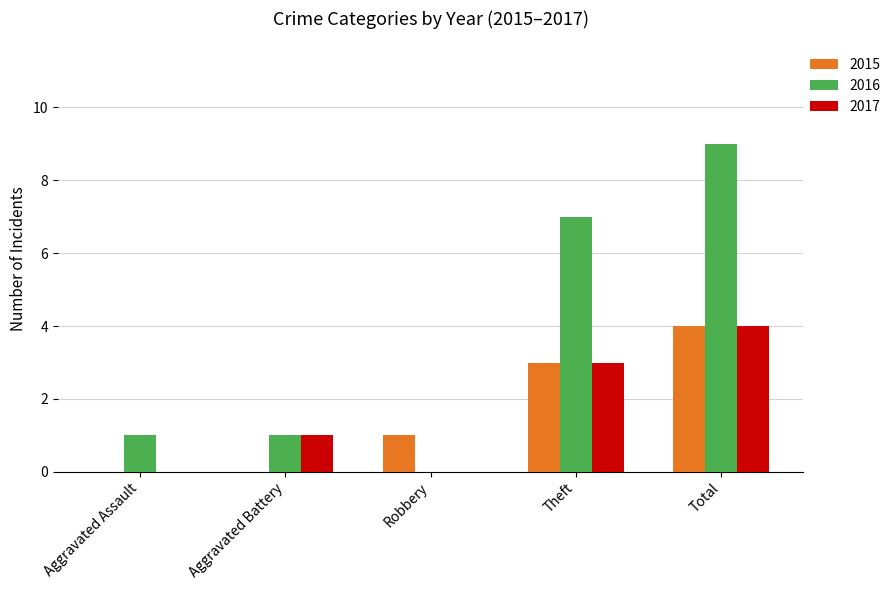

What are all the series names shown in the legend?

2015, 2016, 2017